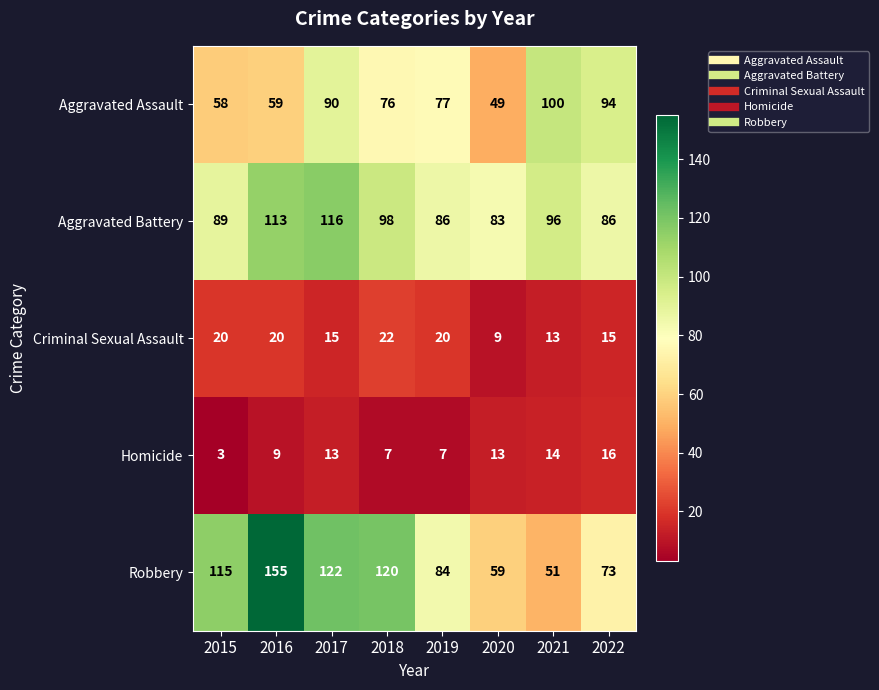

What is the difference between the highest and lowest values at 2015?

112